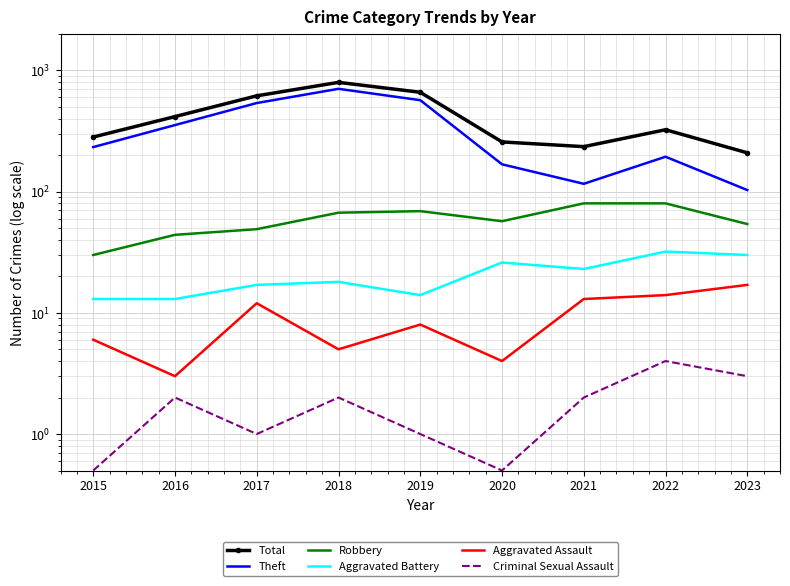

How many lines are shown in the chart?

6